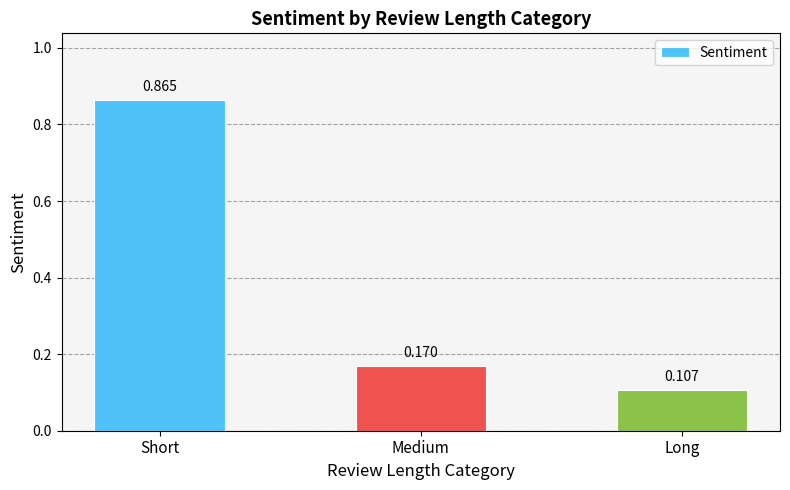

What is the label of the 2nd bar from the right?

Medium